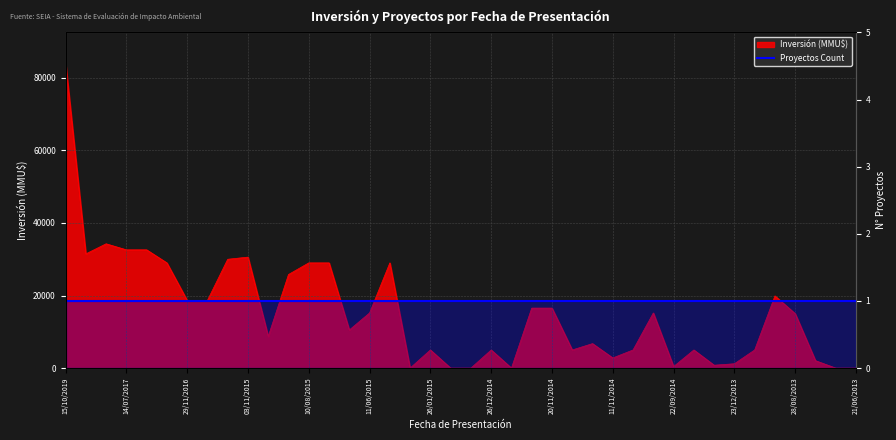

What is the maximum value shown in the chart?

84122